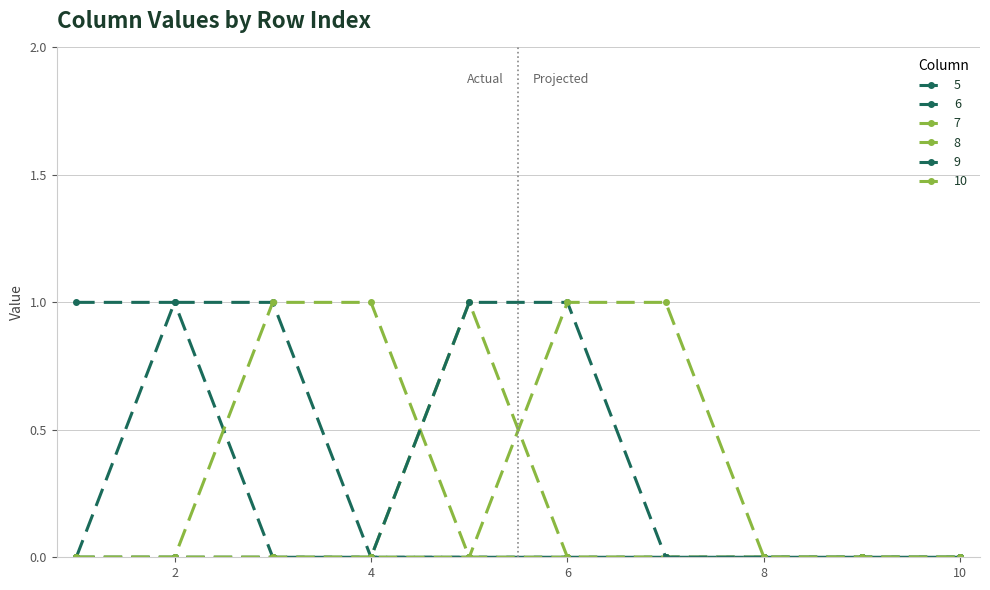

At which category is the sum across all series the highest?

2